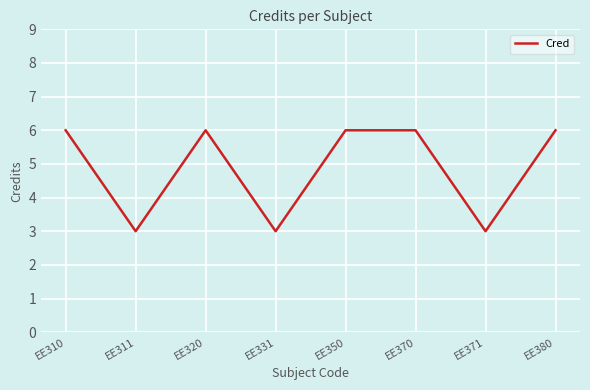

Reading right to left, list all the values displayed in this chart.

6	3	6	6	3	6	3	6